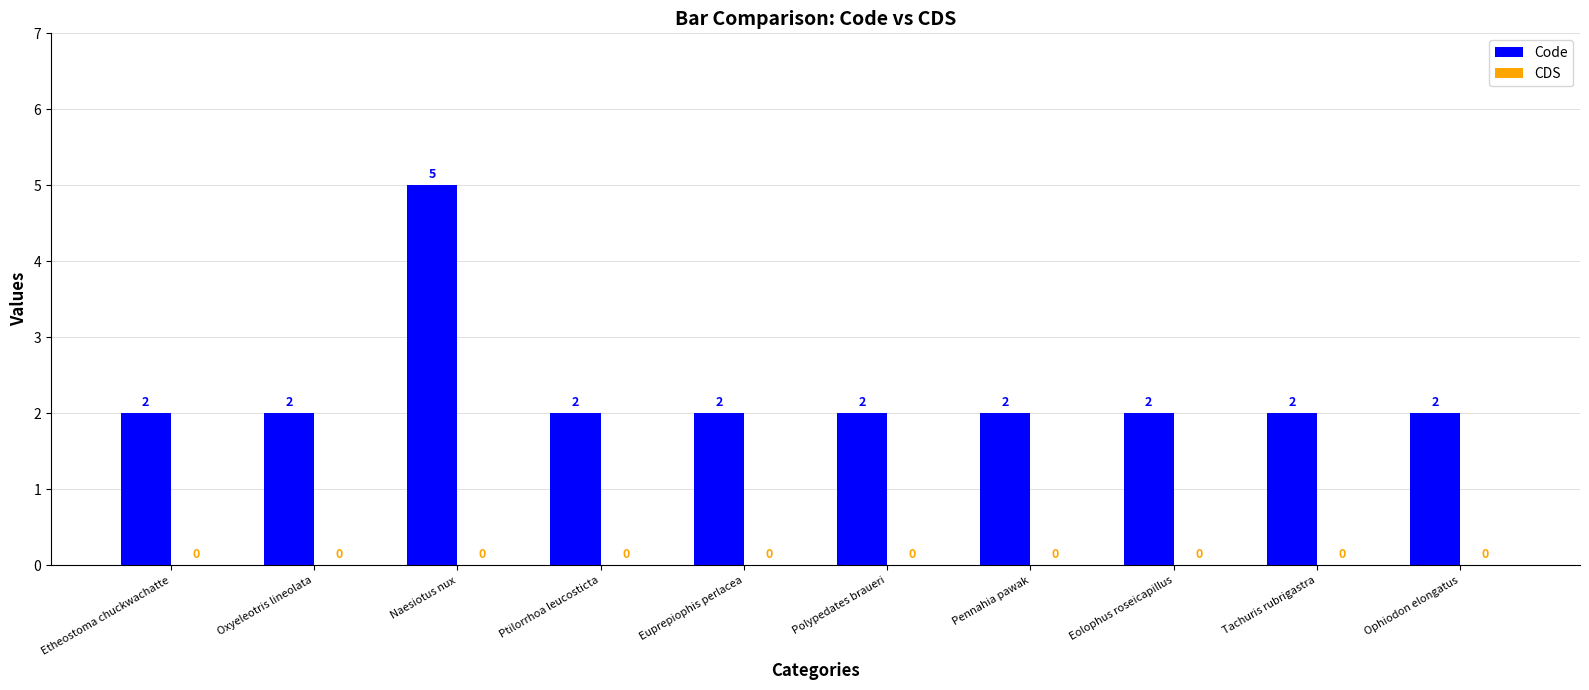

Approximately how many times larger is the value at Naesiotus nux compared to Ptilorrhoa leucosticta?

2.5